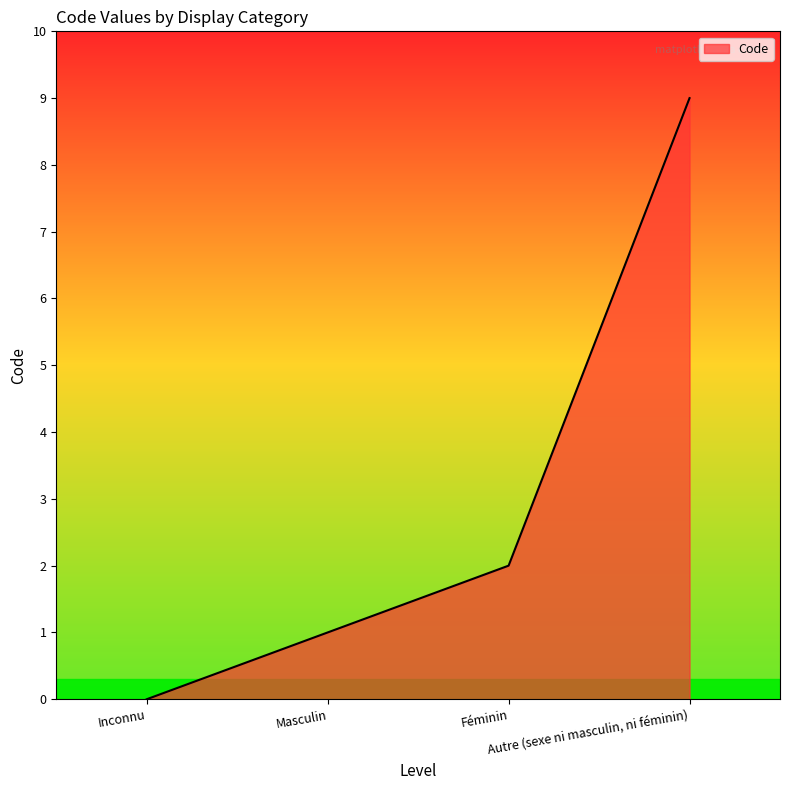

What is the difference between the second highest and second lowest values?

1